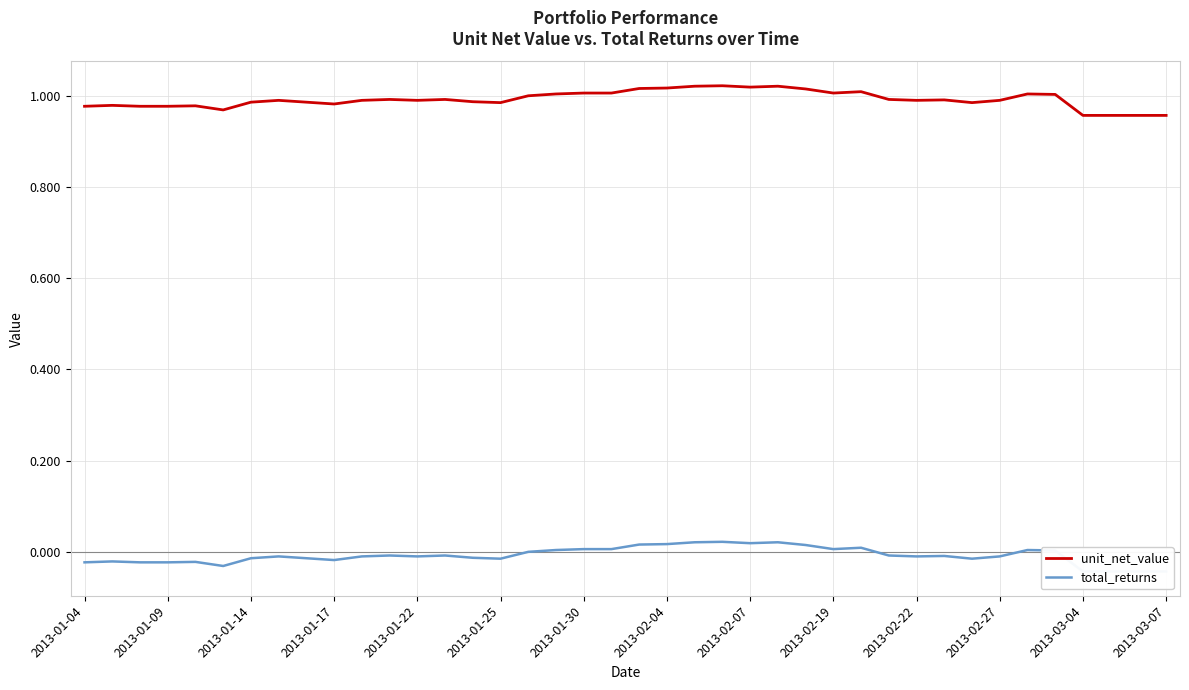

Is this an area chart (filled region under the line)?

No